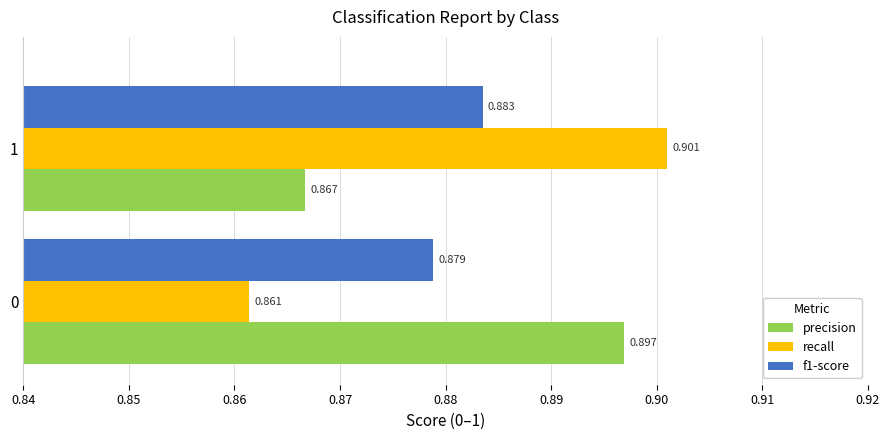

Is the value of recall at 0 greater than the value of f1-score at 0?

No